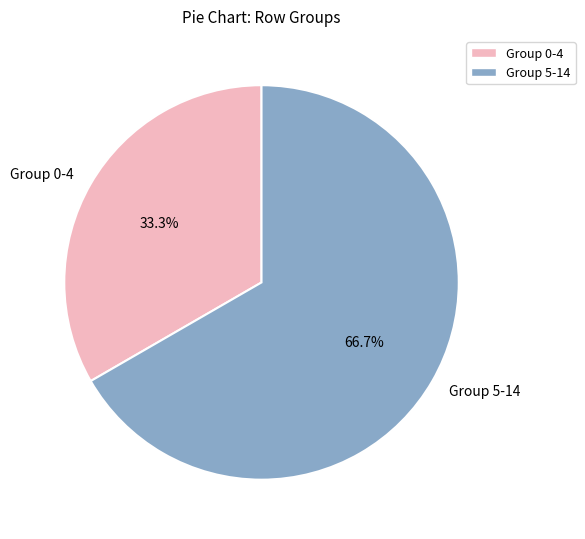

How many slices are in this pie chart?

2